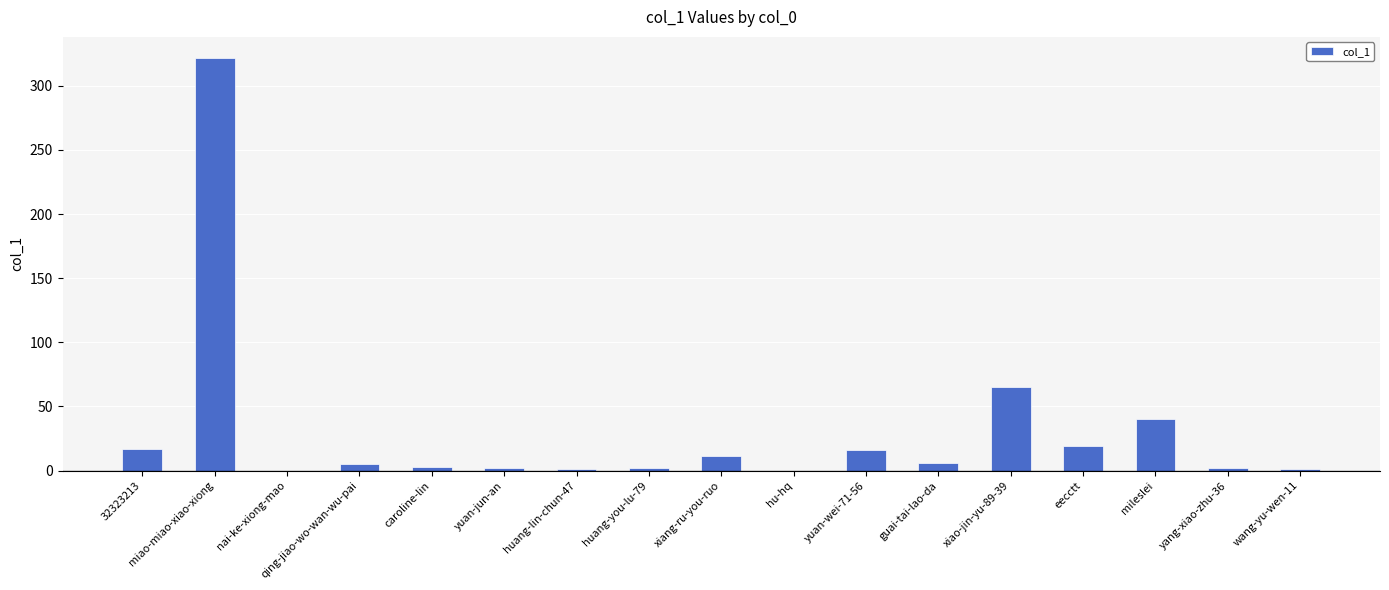

Between qing-jiao-wo-wan-wu-pai and nai-ke-xiong-mao, which is larger?

qing-jiao-wo-wan-wu-pai